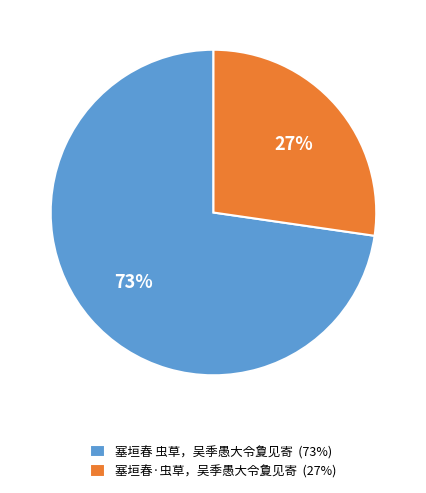

Do 27% and 73% together represent more than half of the pie?

Yes